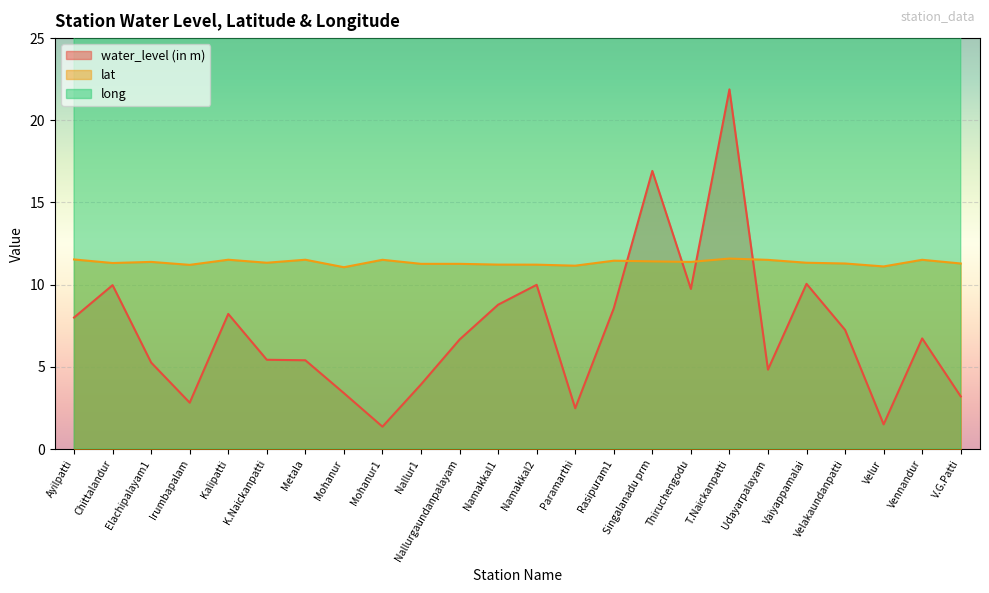

How many values in the long series exceed 78?

19